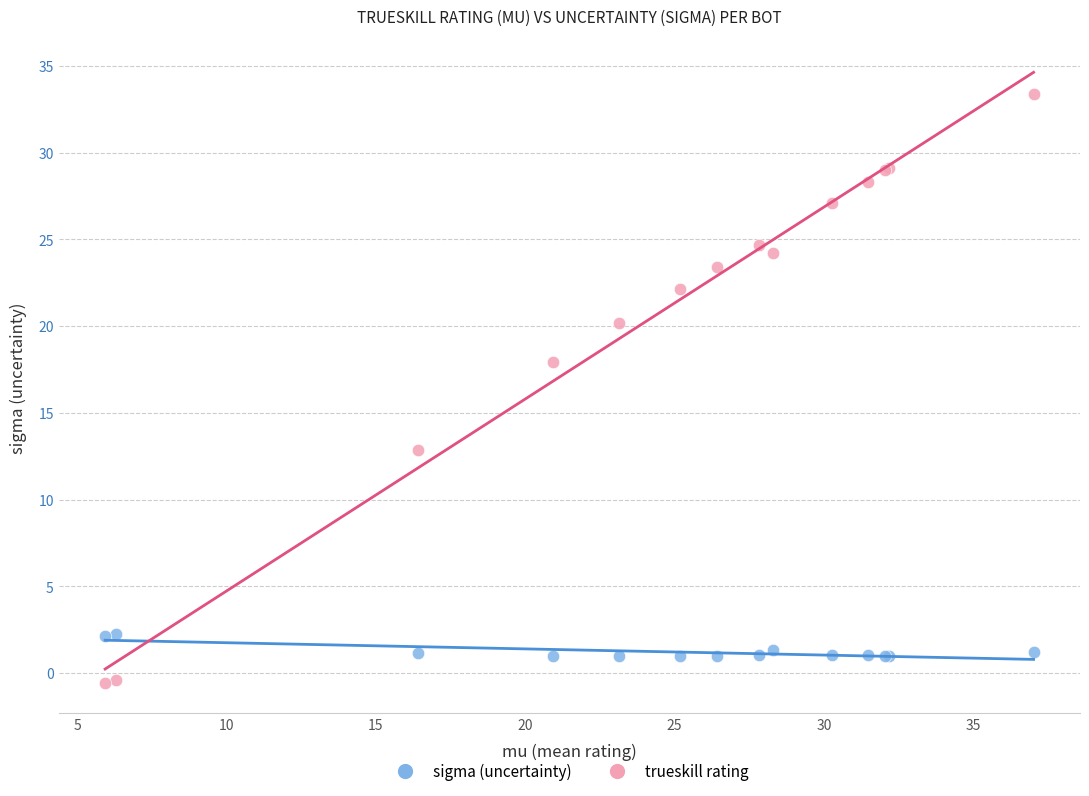

Across all series, what Y value is closest to 16?

17.9